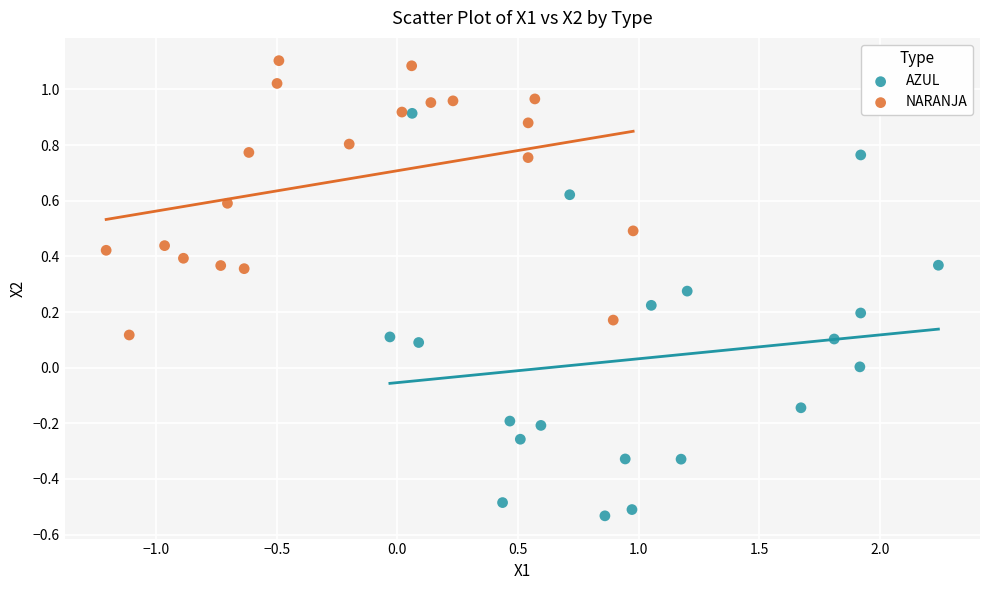

Which series reaches the maximum Y coordinate?

NARANJA